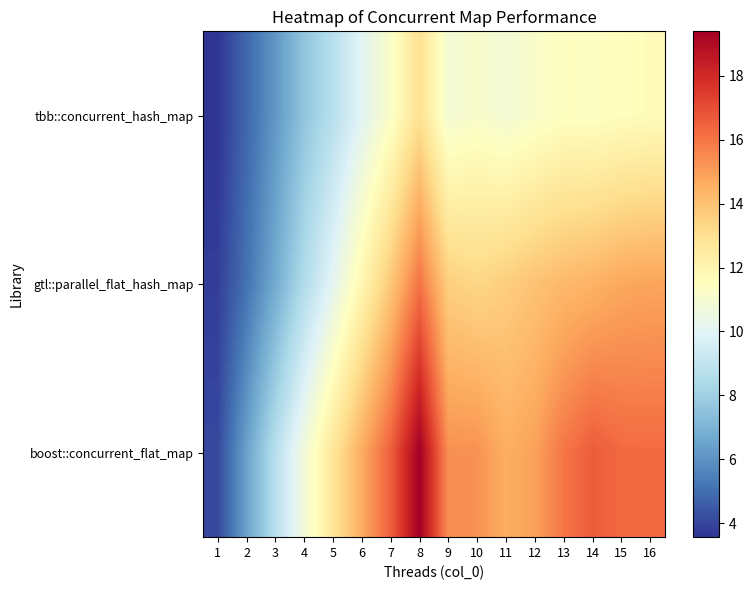

What is the total value across all series at 3?

21.5